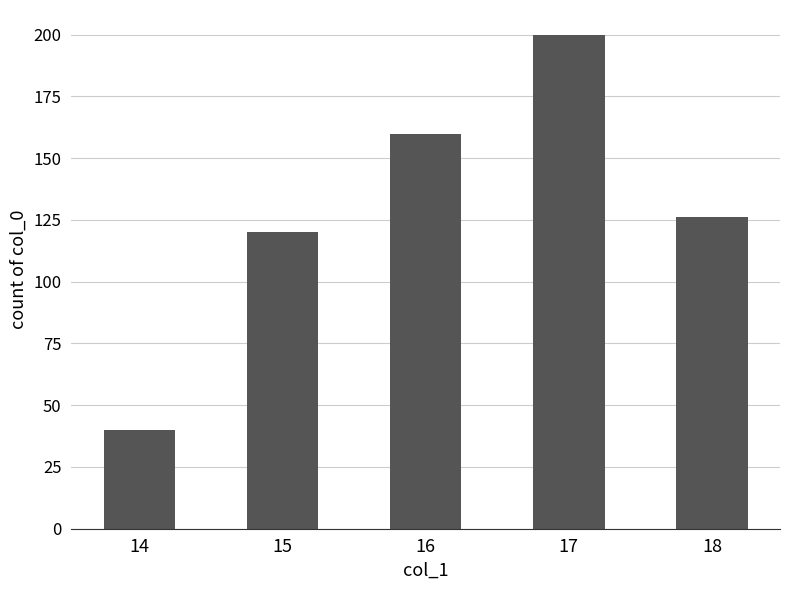

What is the change in value from 15 to 16?

+40